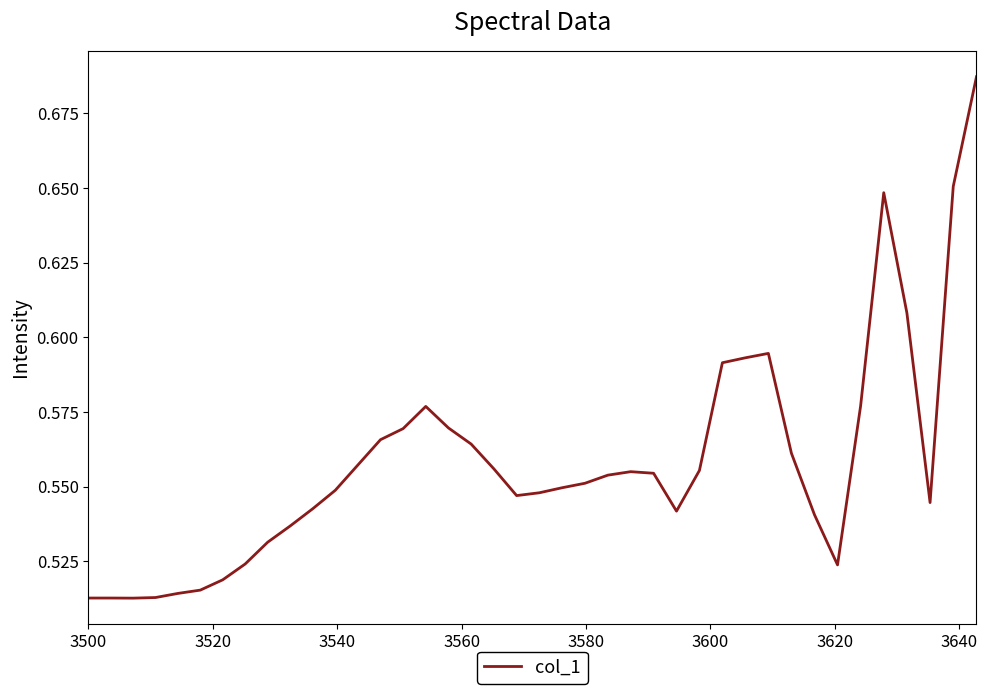

Count the number of data series in this chart.

1